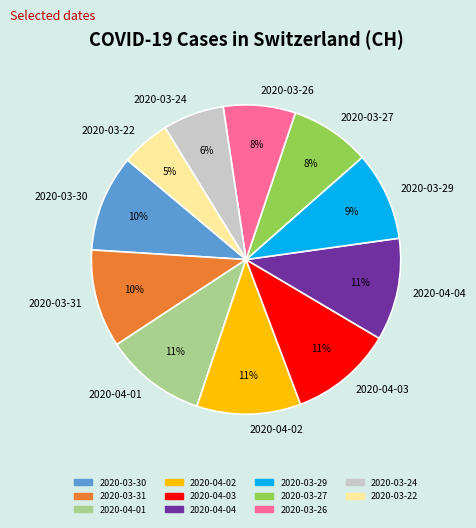

To the nearest percent, what percentage of the pie is 2020-03-30?

10%